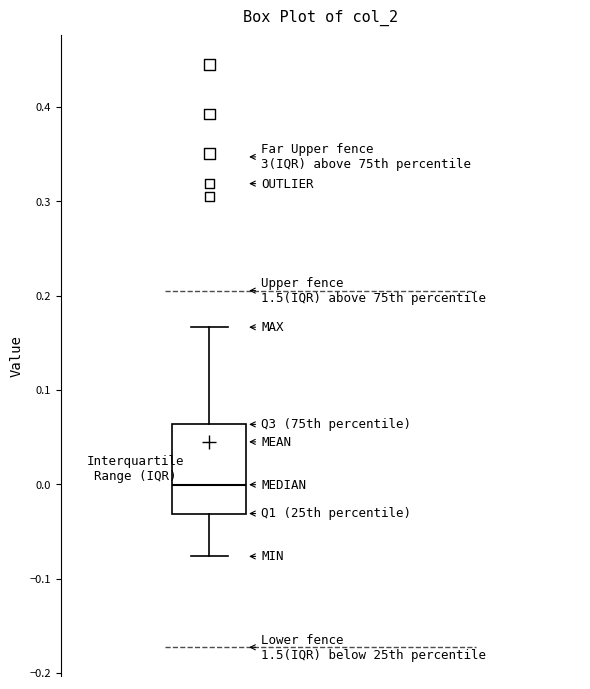

Transcribe this box plot: give where the median line is, the range the box spans, and where the two whiskers end, as read against the y-axis. The values are not printed on the chart, so give them approximately, as read against the axis.

median 0.00, box -0.03 to 0.06, whiskers -0.08 to 0.17